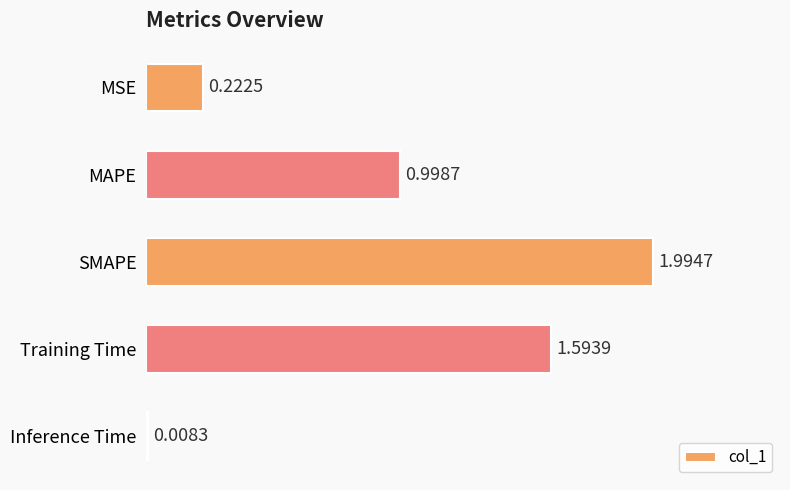

What is the sum of all values?

4.8